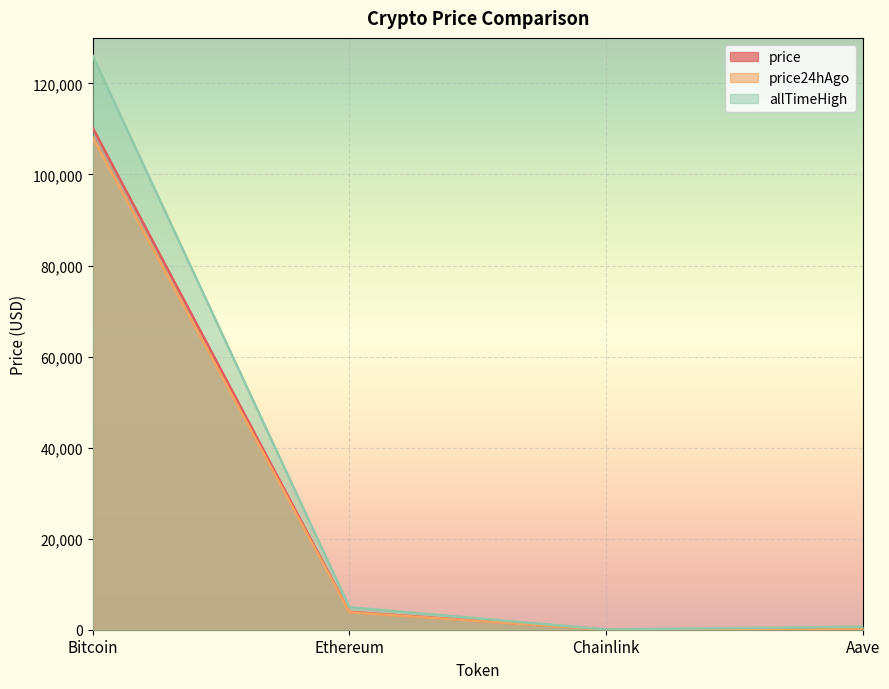

What is the sum of all price24hAgo values?

112186.8